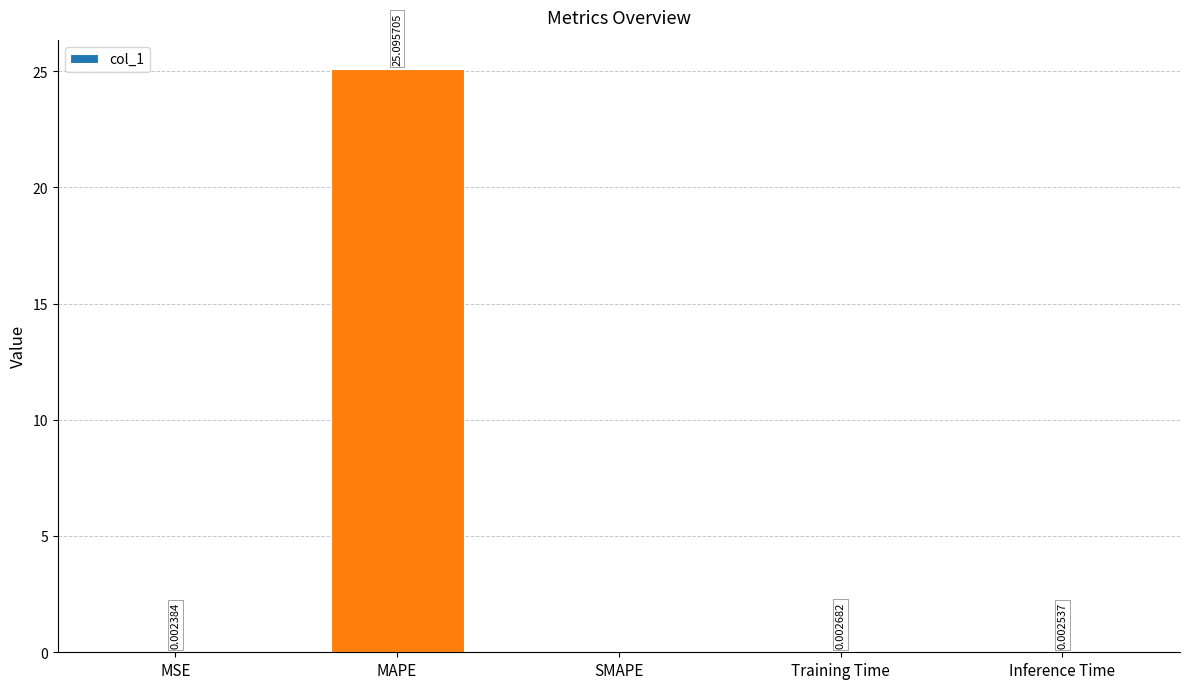

What is the sum of all values?

25.1